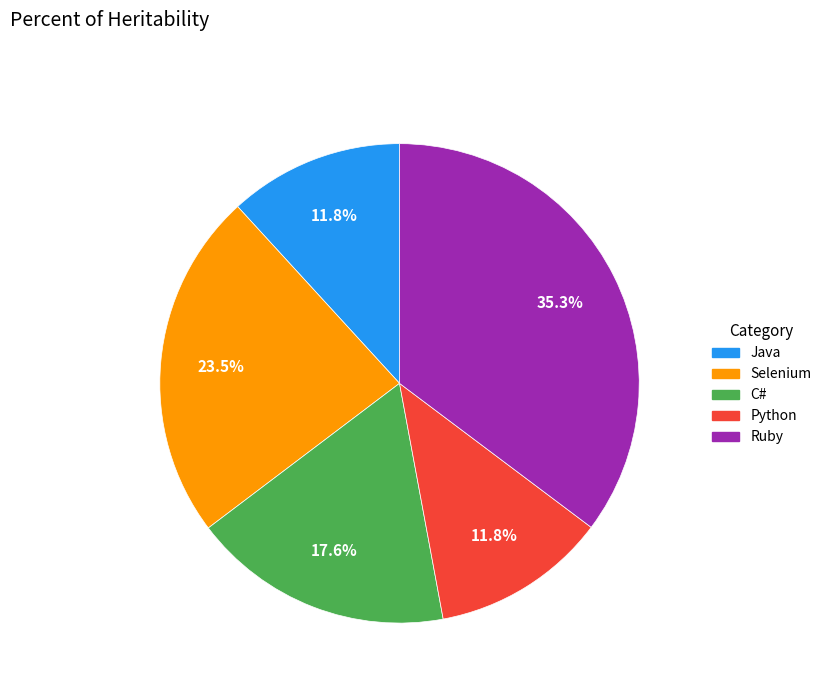

Approximately how many times larger is the value at C# compared to Ruby?

0.5